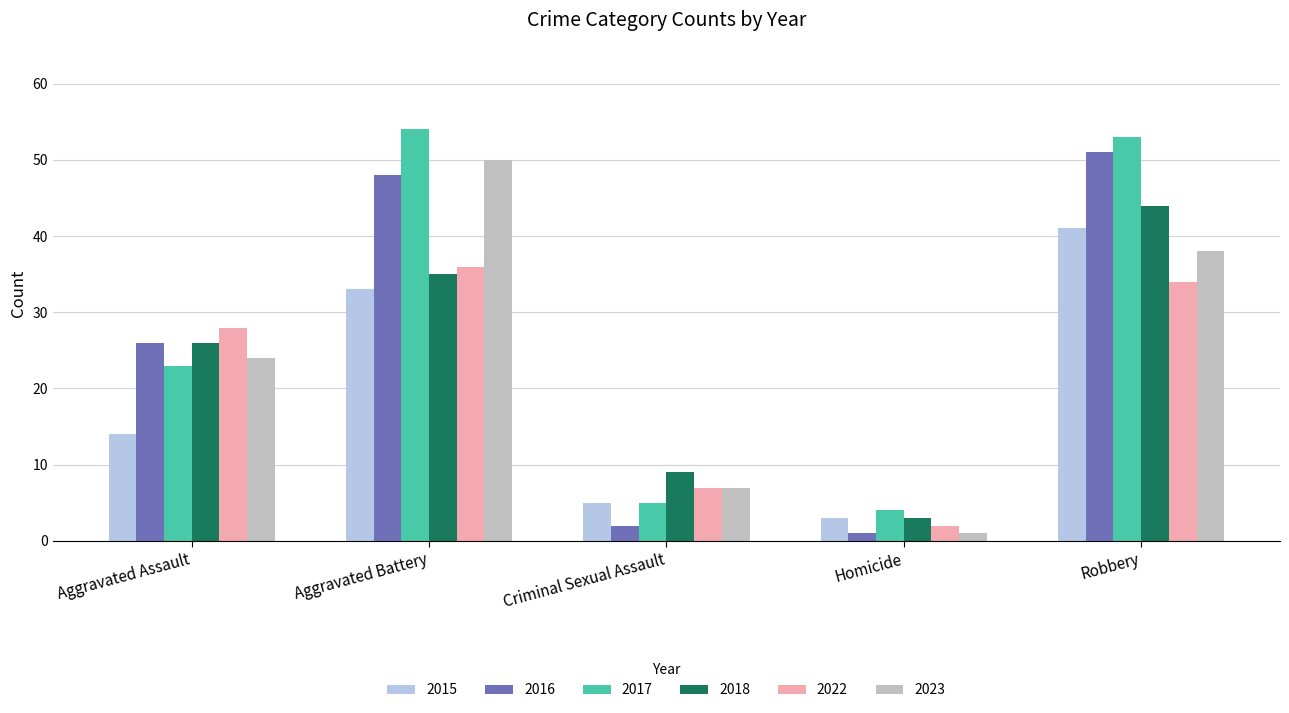

How many bars are there in total?

30